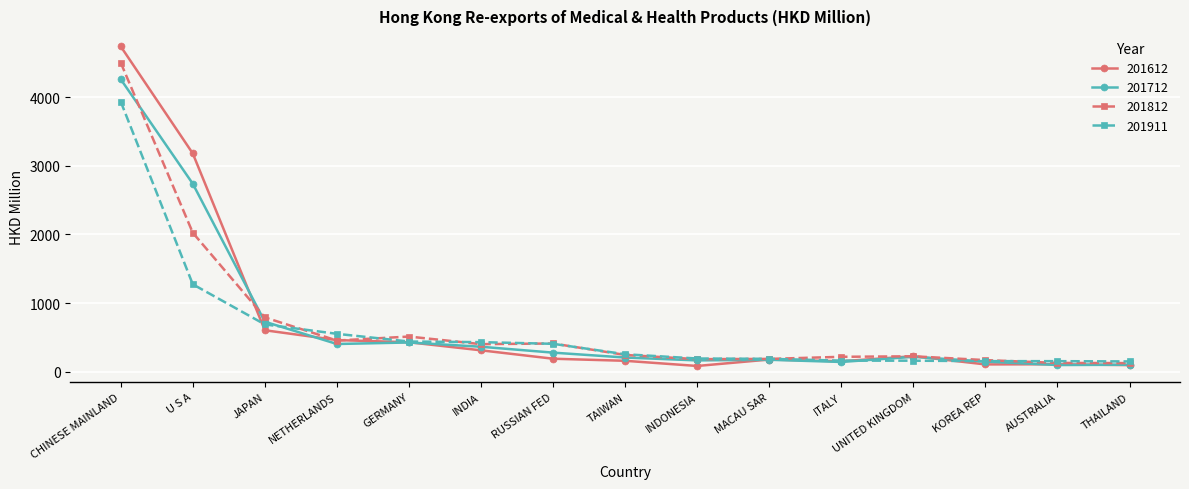

What is the total value across all series at UNITED KINGDOM?

843.0